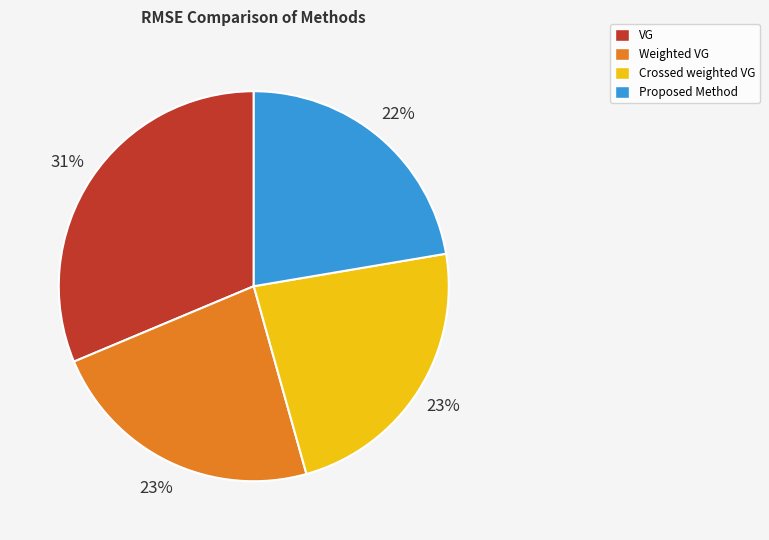

What is the largest slice in the pie chart?

VG